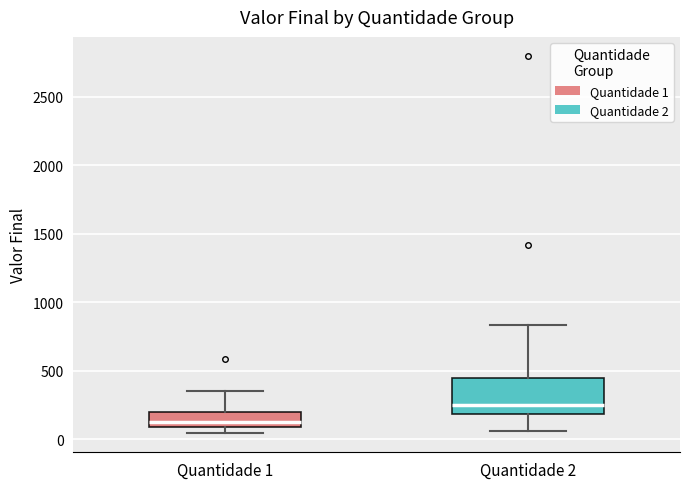

Reading left to right, transcribe this box plot: for each box, give where its median line is, the range the box spans, and where its two whiskers end, as read against the y-axis. The values are not printed on the chart, so give them approximately, as read against the axis.

Quantidade 1: median 100 (just above the box's lower edge), box 100 to 200, whiskers 50 to 350
Quantidade 2: median 250, box 200 to 450, whiskers 50 to 850